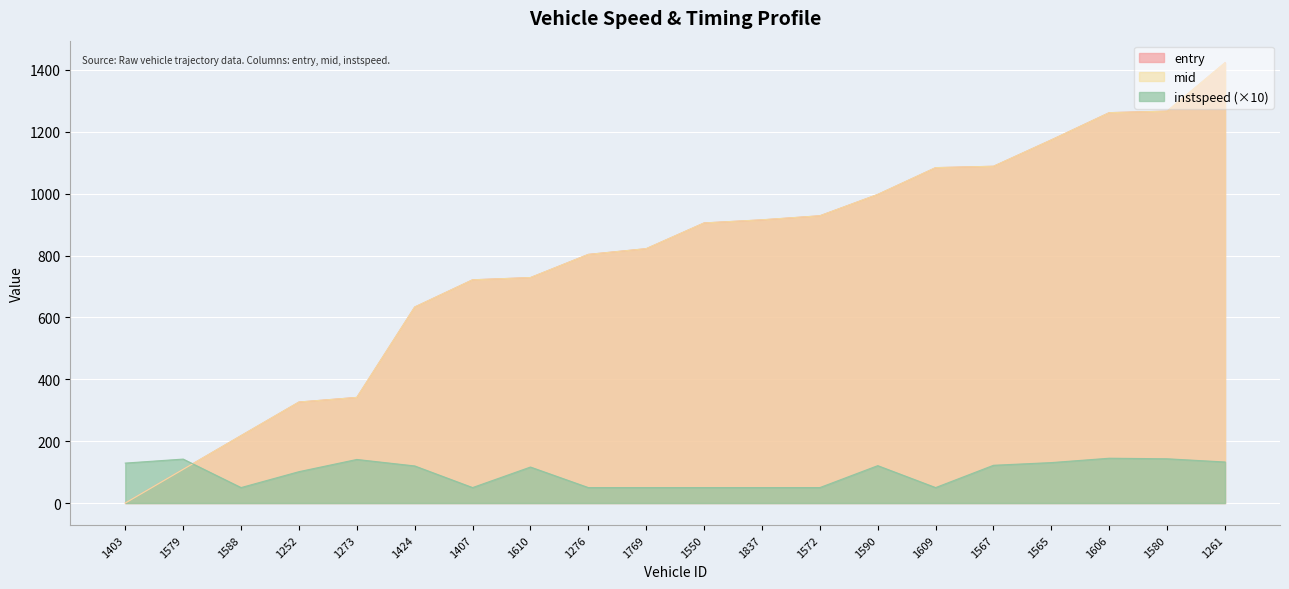

What position from the right is 1579?

19